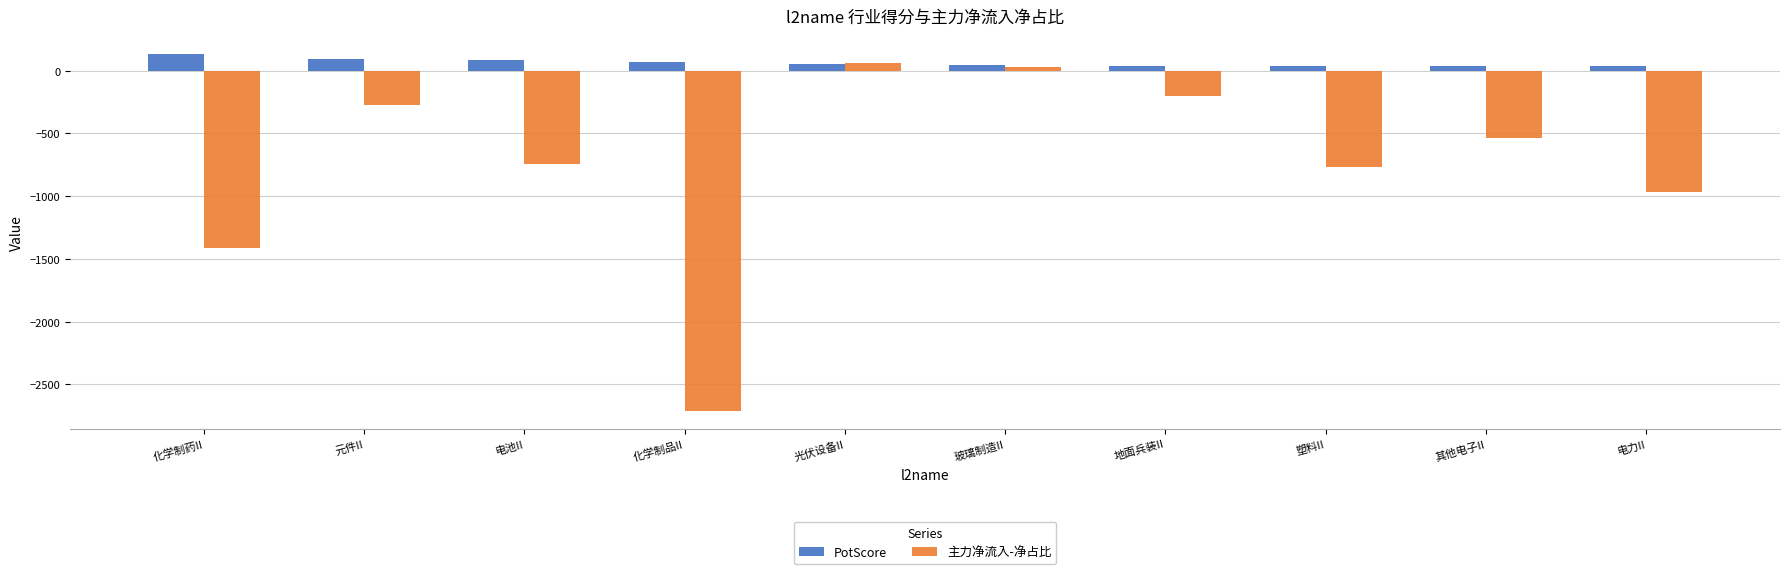

What is the difference between the highest and lowest values at 塑料II?

803.6